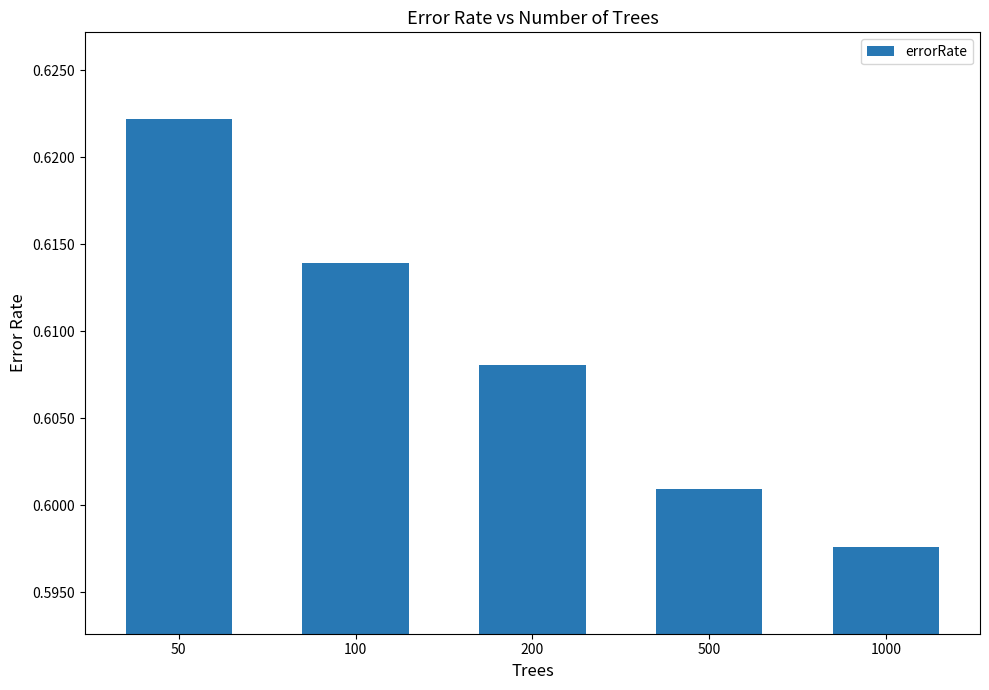

List the labels in order of value, largest first.

50, 100, 200, 500, 1000